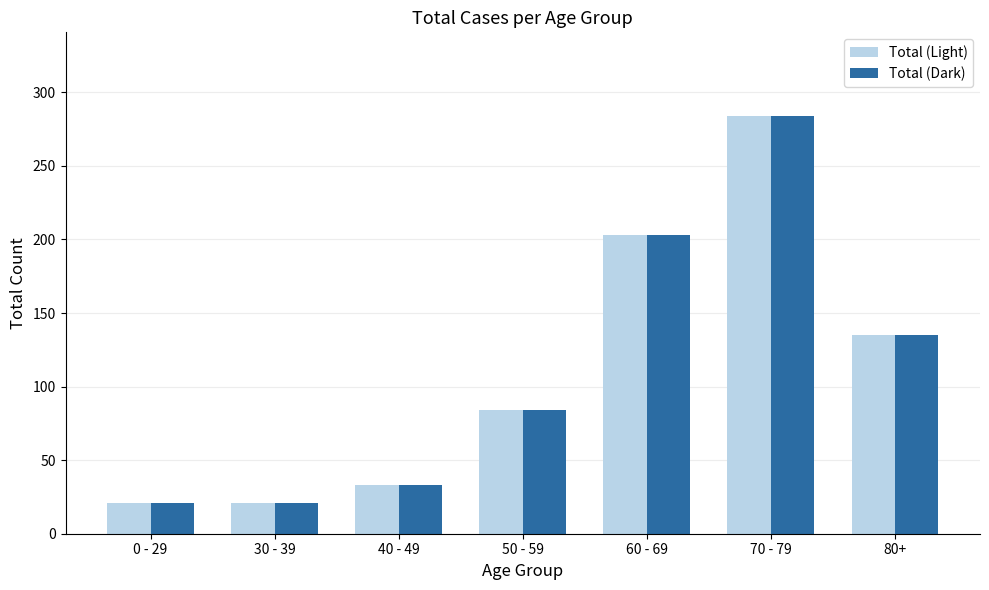

Is the value of Total (Dark) at 60 - 69 greater than the value of Total (Light) at 80+?

Yes